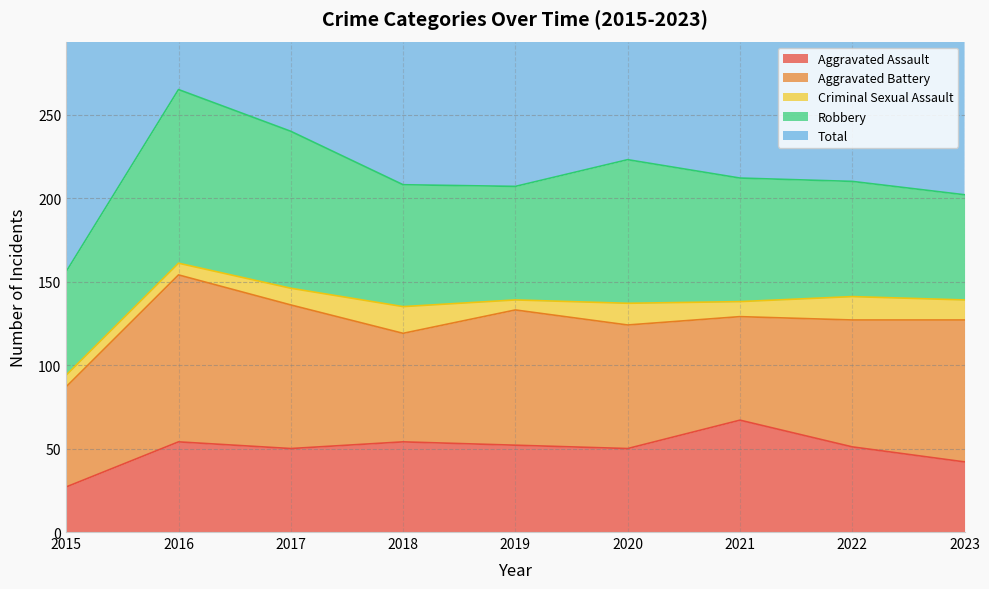

The Total series shows 223 at 2020. True or false?

True